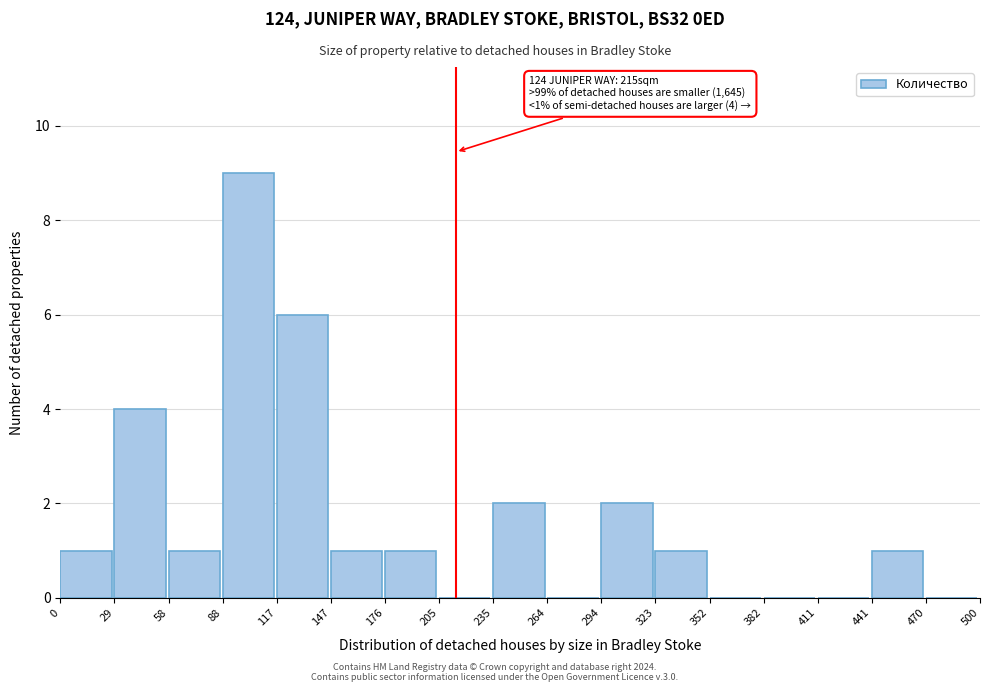

Over which range of the x-axis is the bar tallest?

88 to 117